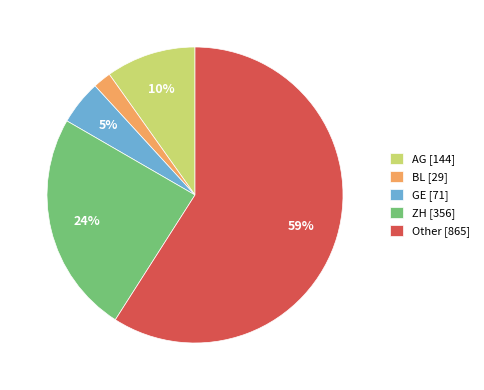

Is it true that ZH is 24% of the pie?

True